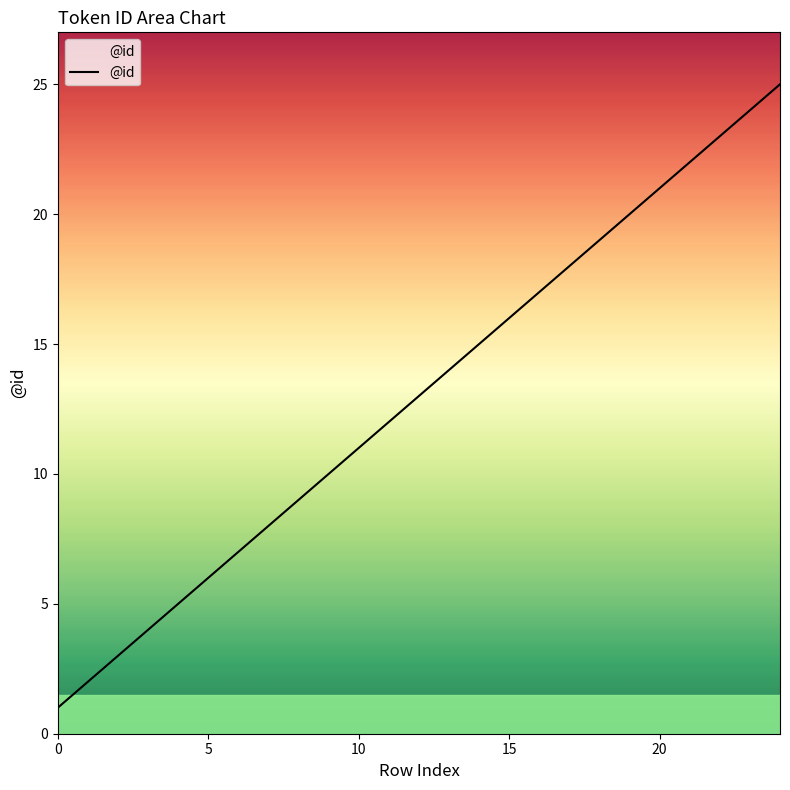

What is the greatest value displayed?

25